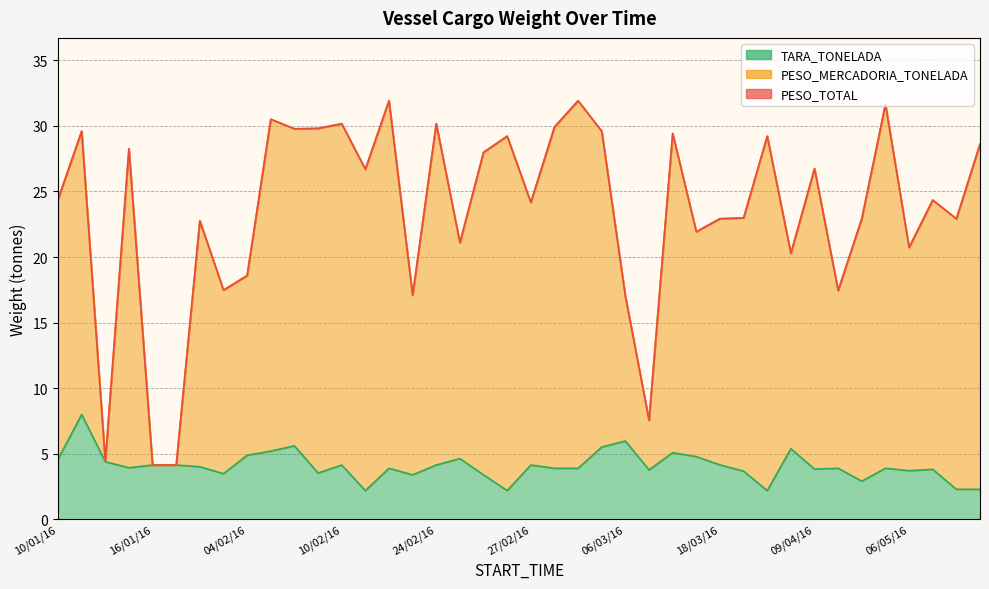

How many lines are shown in the chart?

3